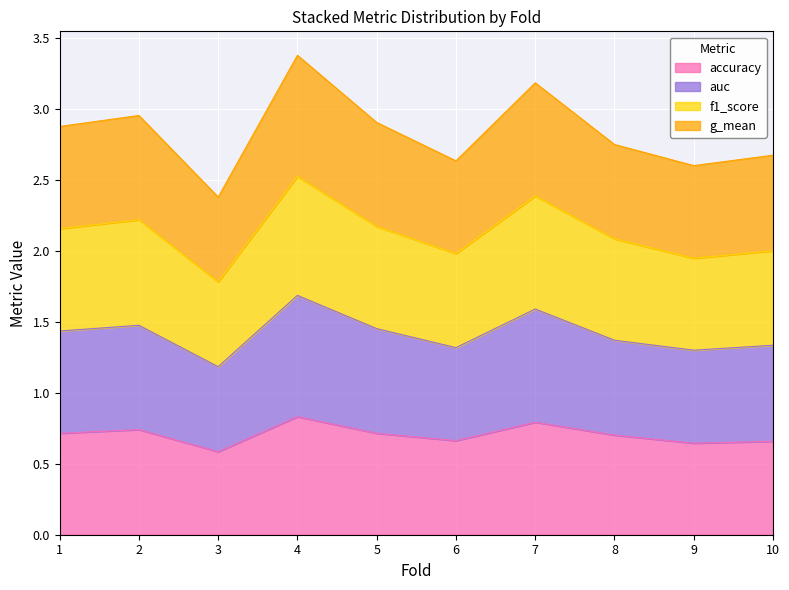

What is the total value across all series at 5?

2.9